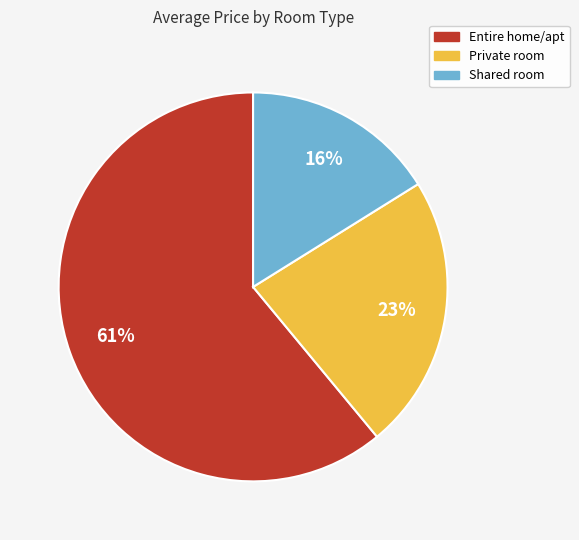

Combined, do Private room and Shared room account for over 50%?

No